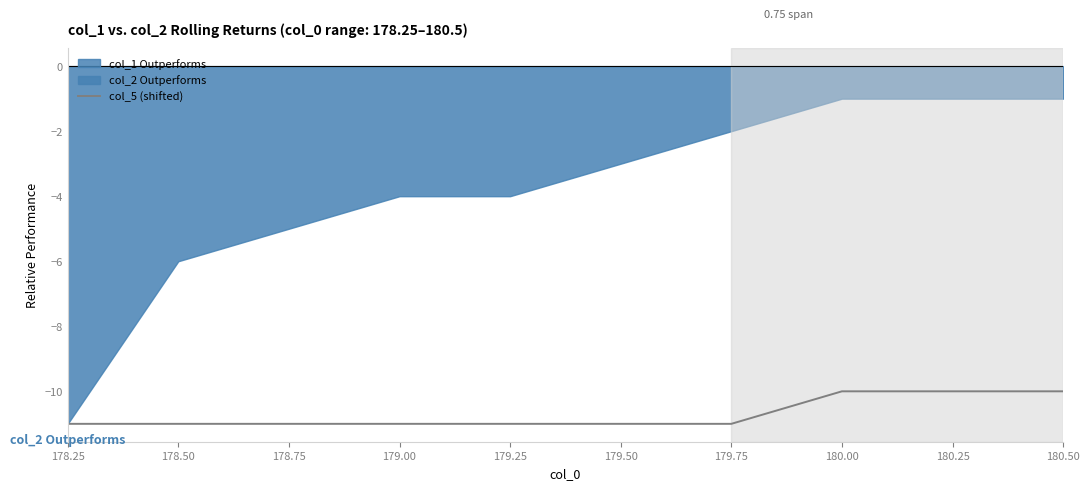

True or false: the data shows -3 at 178.25.

False